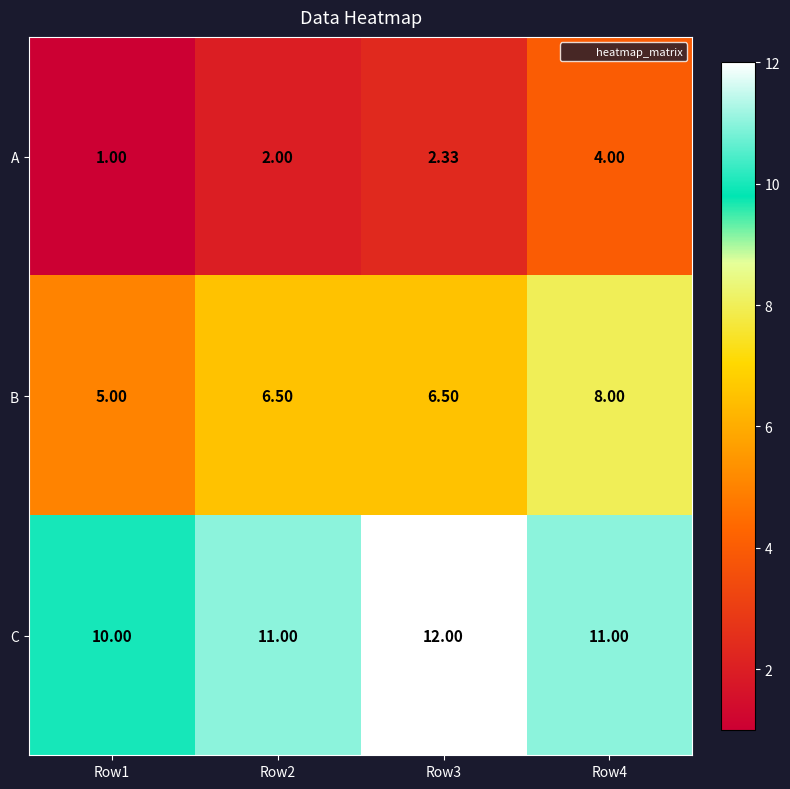

Is the value of B at Row3 greater than the value of C at Row4?

No